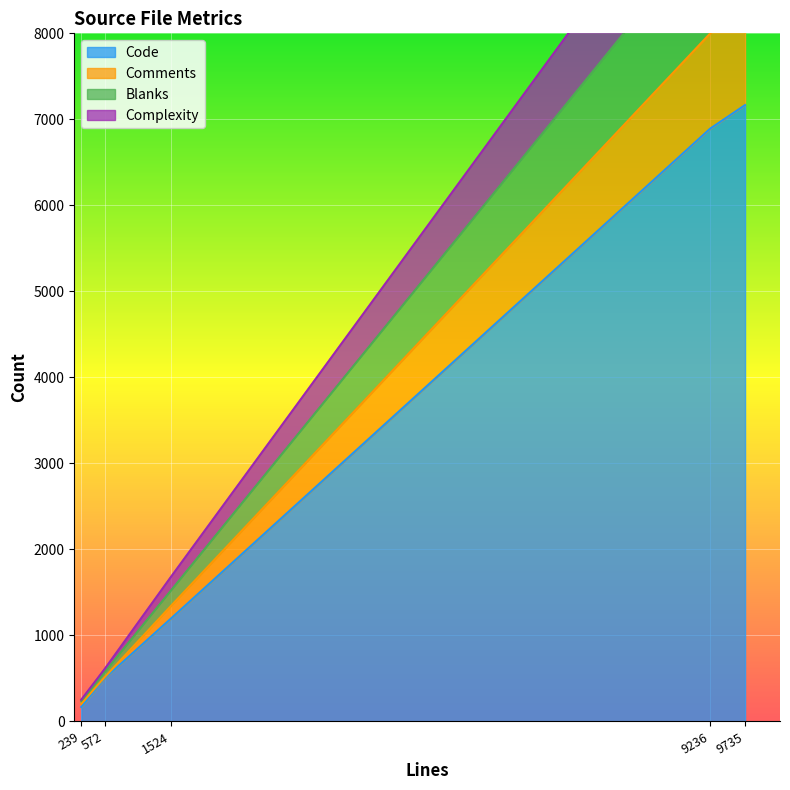

List the labels in order of Code value, largest first.

9735, 9236, 1524, 572, 239